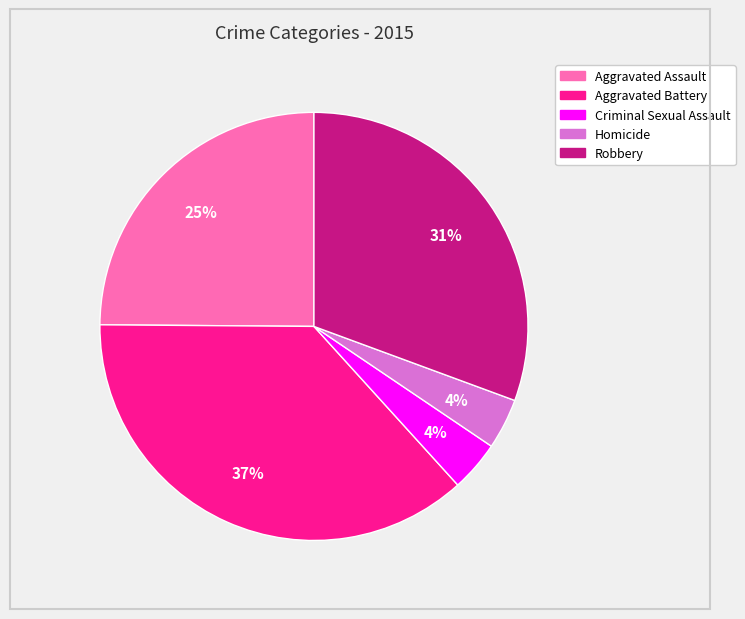

Count the number of slices in the pie.

5